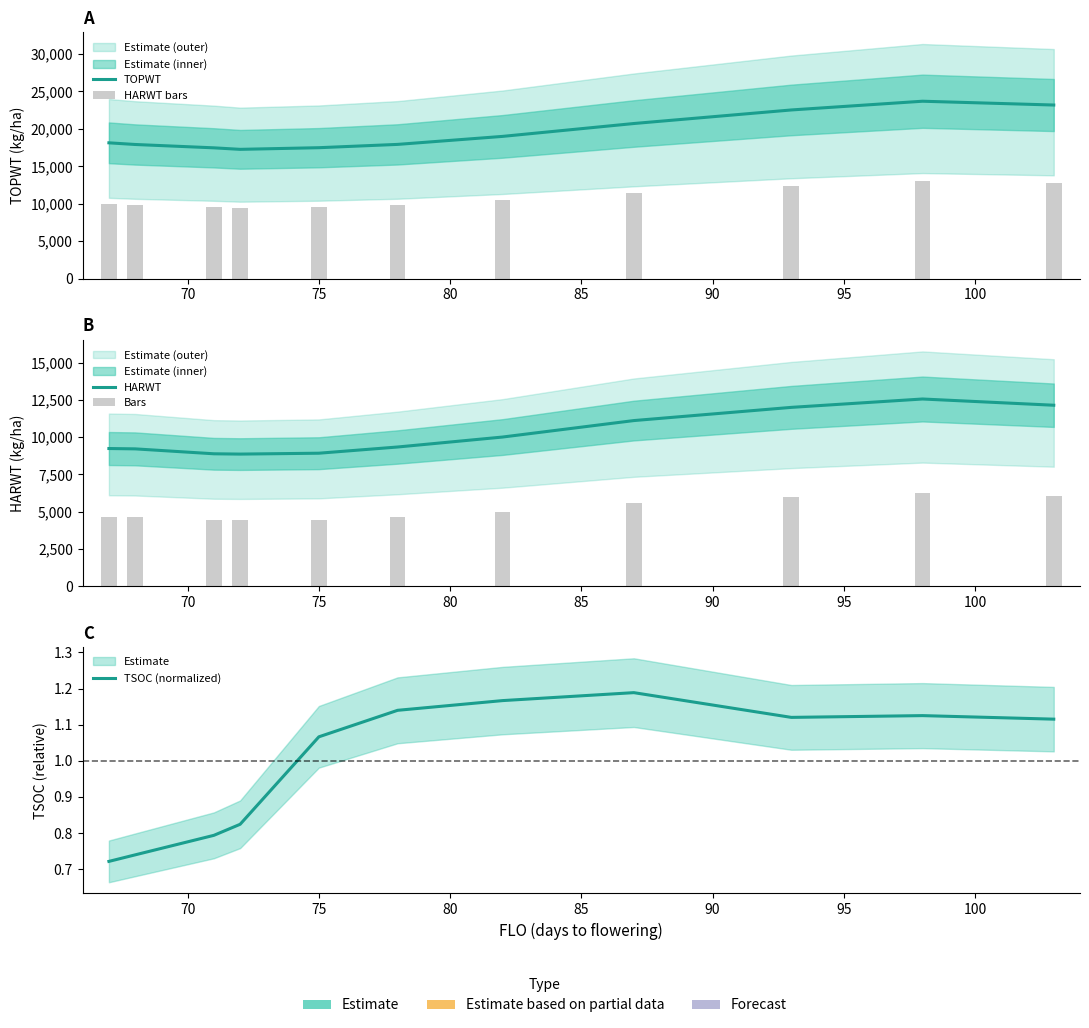

What is the difference between the HARWT bars values at 80 and 100?

1896.4